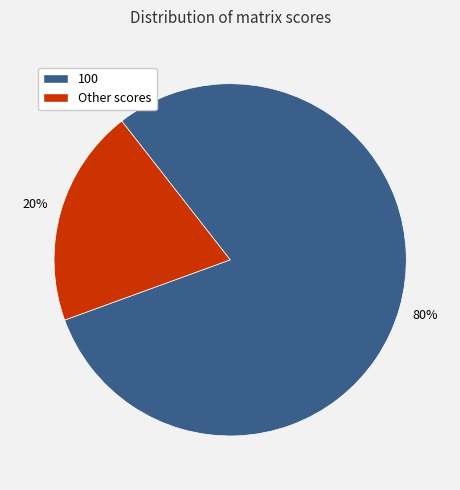

Is there any slice that represents more than half of the pie?

Yes